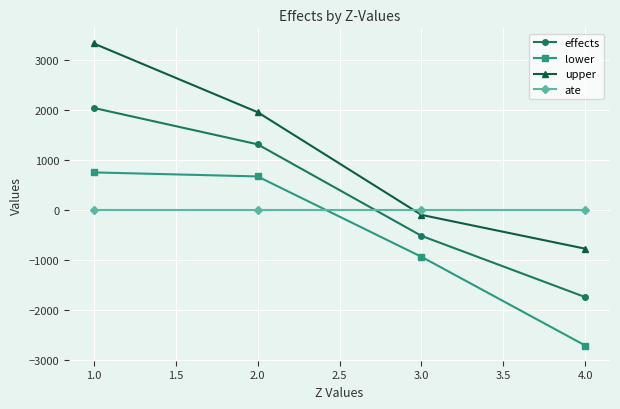

At which category is the sum across all series the highest?

1.0